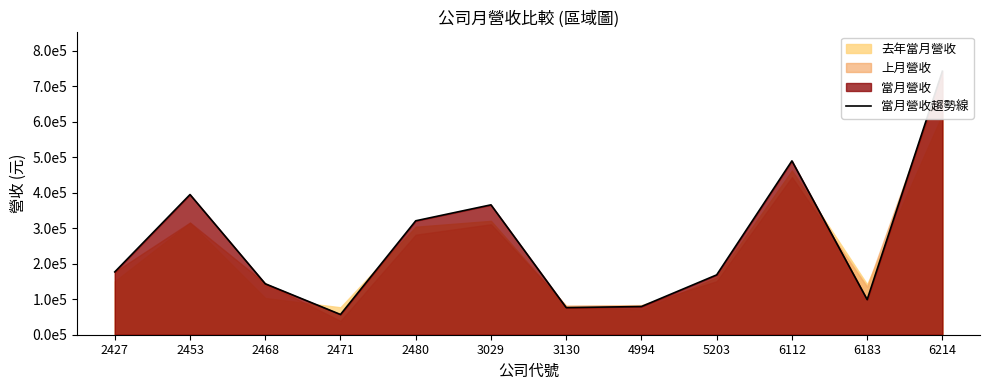

At which category does the chart reach its minimum across all series?

2471